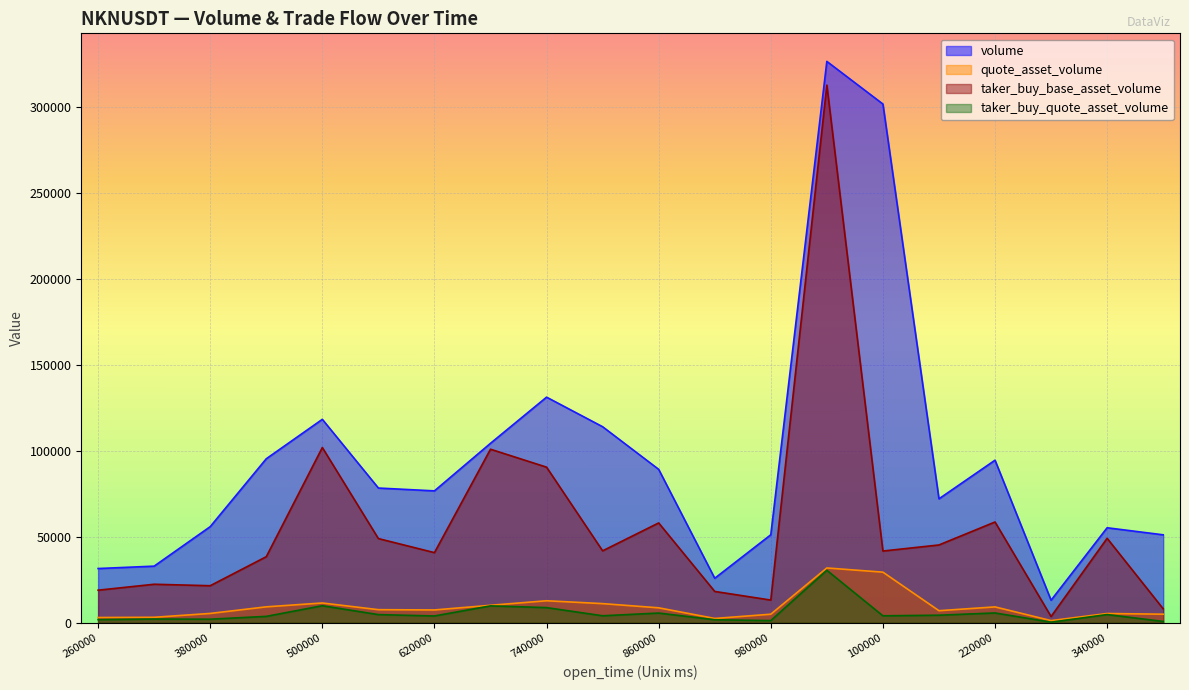

What is the difference between the maximum and second lowest values in the taker_buy_base_asset_volume series?

304877.0